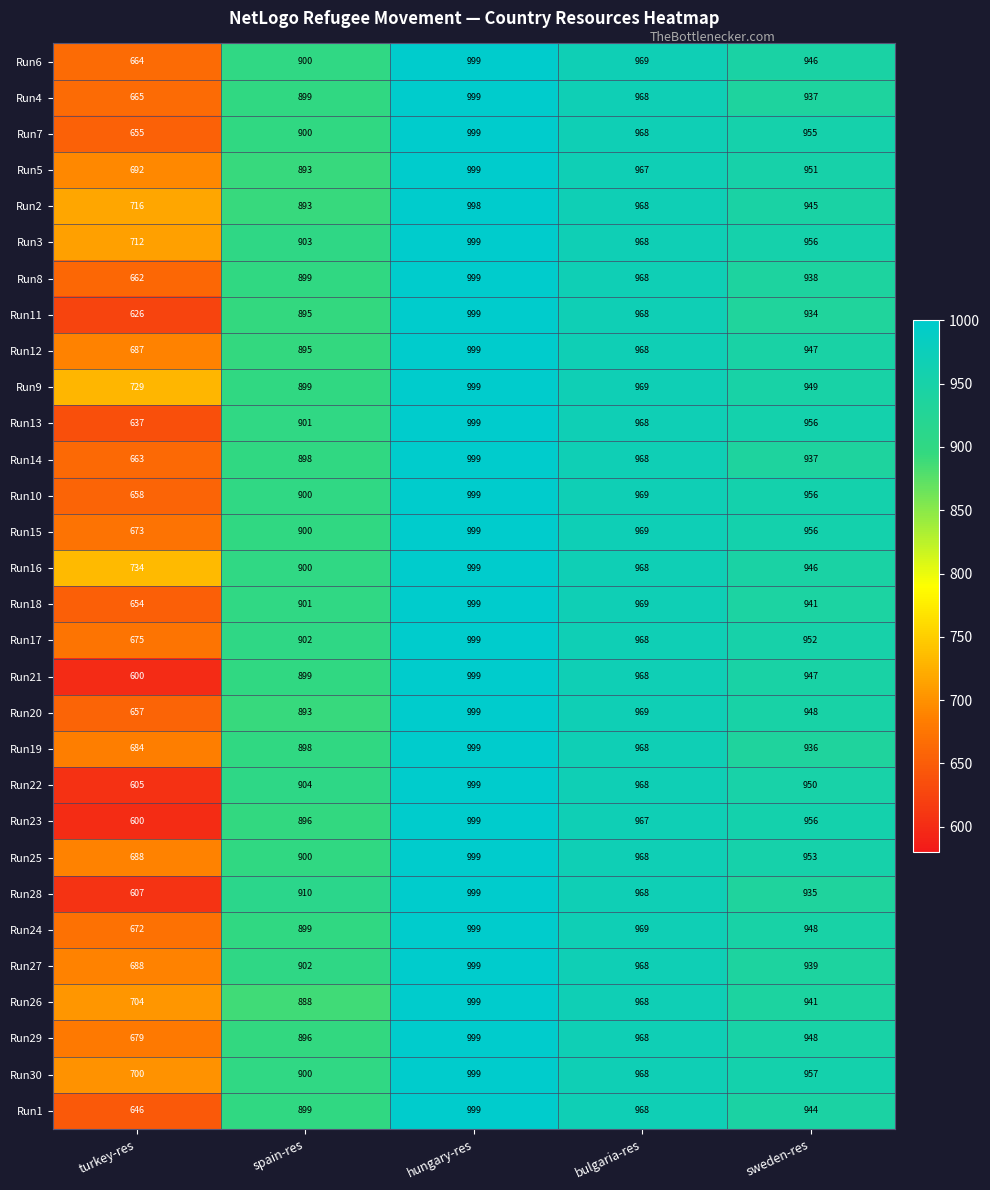

What is the difference between the highest and lowest values at turkey-res?

134